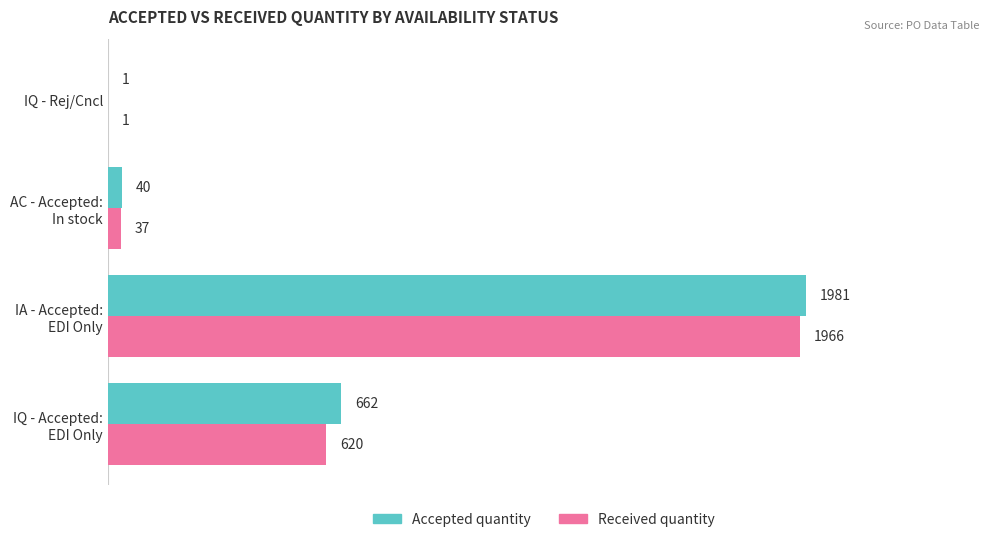

Which series has the largest total across all categories?

Accepted quantity